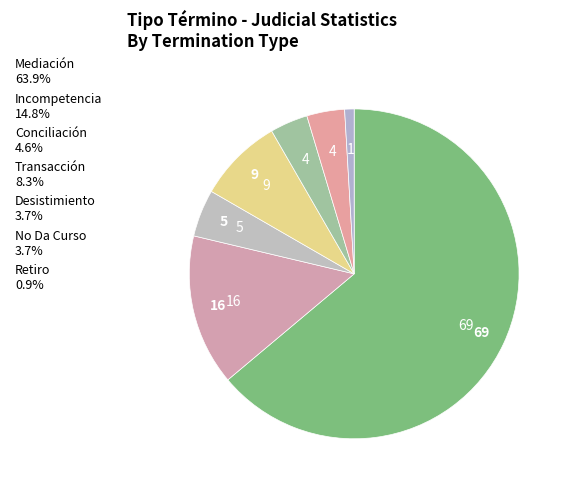

Which slice is the smallest?

Retiro